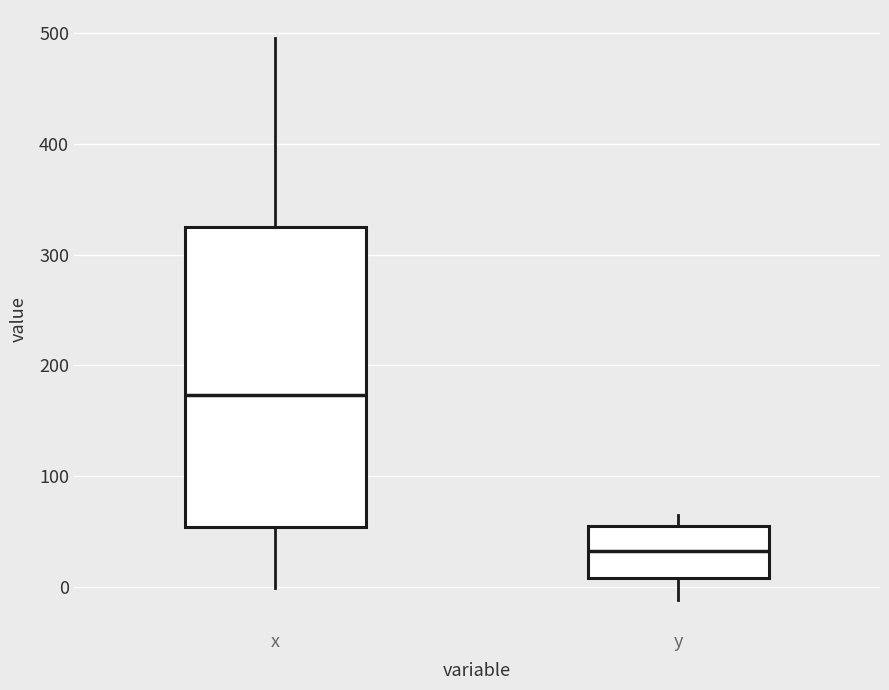

Reading left to right, read every box against the y-axis: the position of its median line, the range the box covers, and the ends of its whiskers. The values are not printed on the chart, so give them approximately, as read against the axis.

x: median 170, box 50 to 320, whiskers 0 to 500
y: median 30, box 10 to 60, whiskers -10 to 70